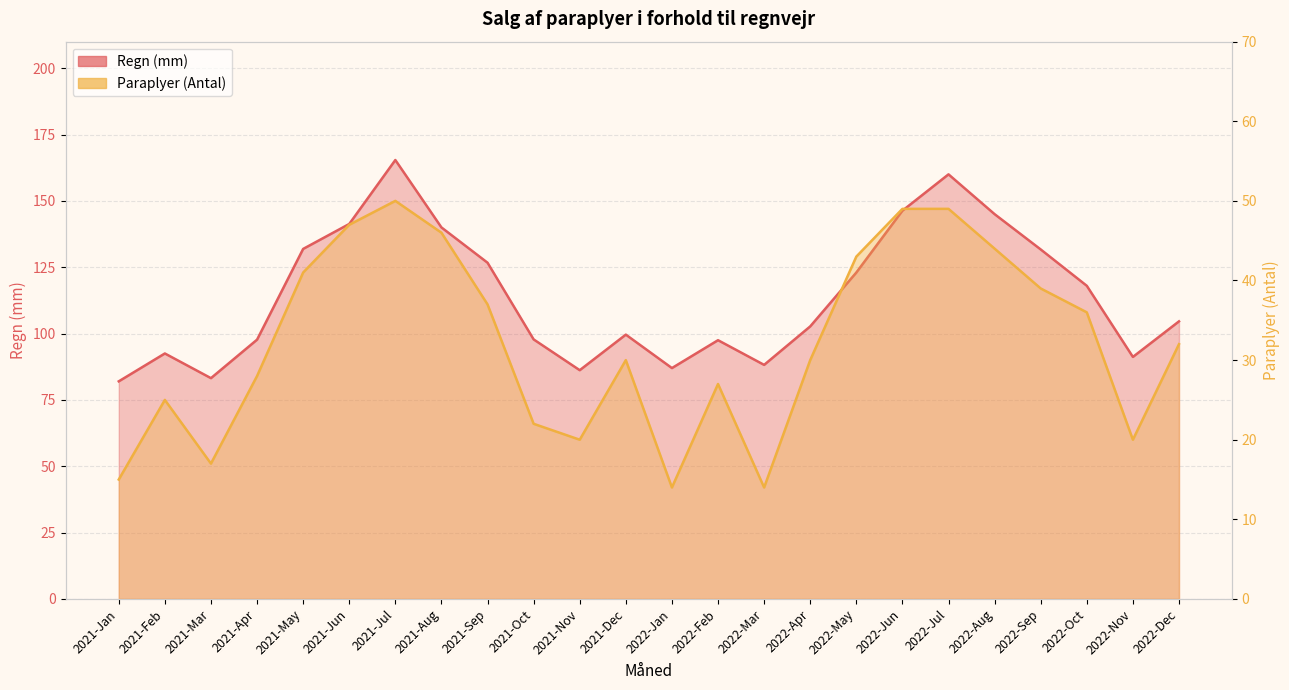

True or false: Paraplyer (Antal) and Regn (mm) cross at least once.

False